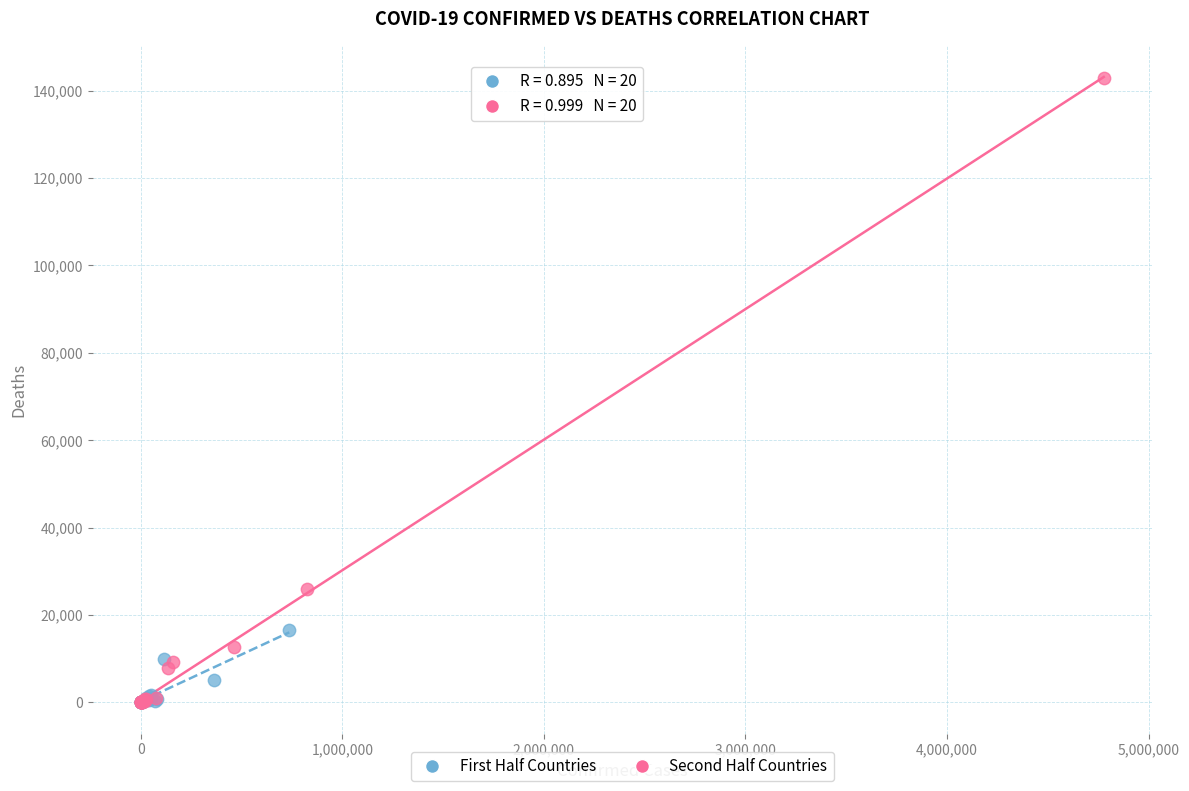

Which series contains the highest Y value?

Second Half Countries